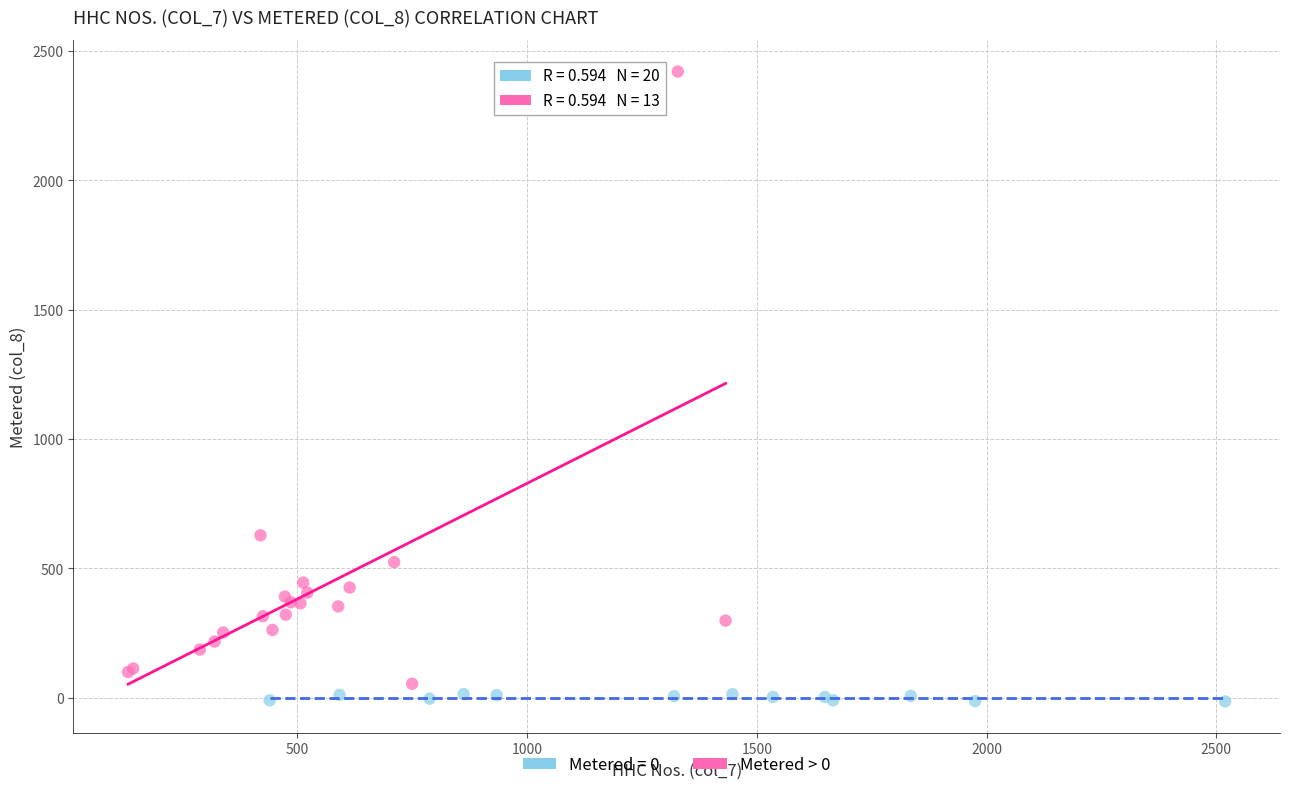

Which series has the widest spread of Y values?

Metered > 0